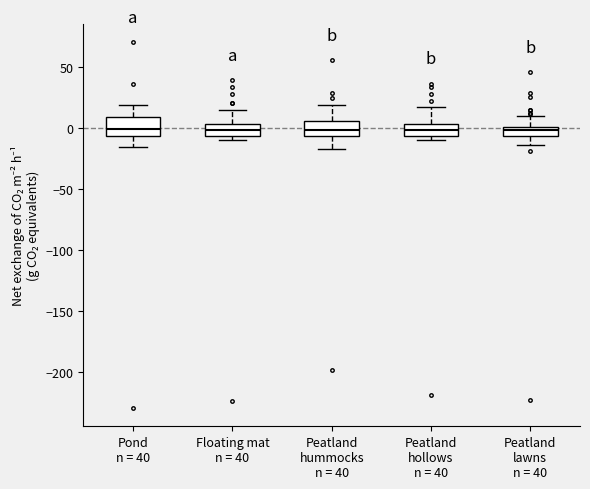

Where does the upper whisker of the box for Peatland hollows n = 40 end on the y-axis? The values are not printed on the chart, so give them approximately, as read against the axis.

15